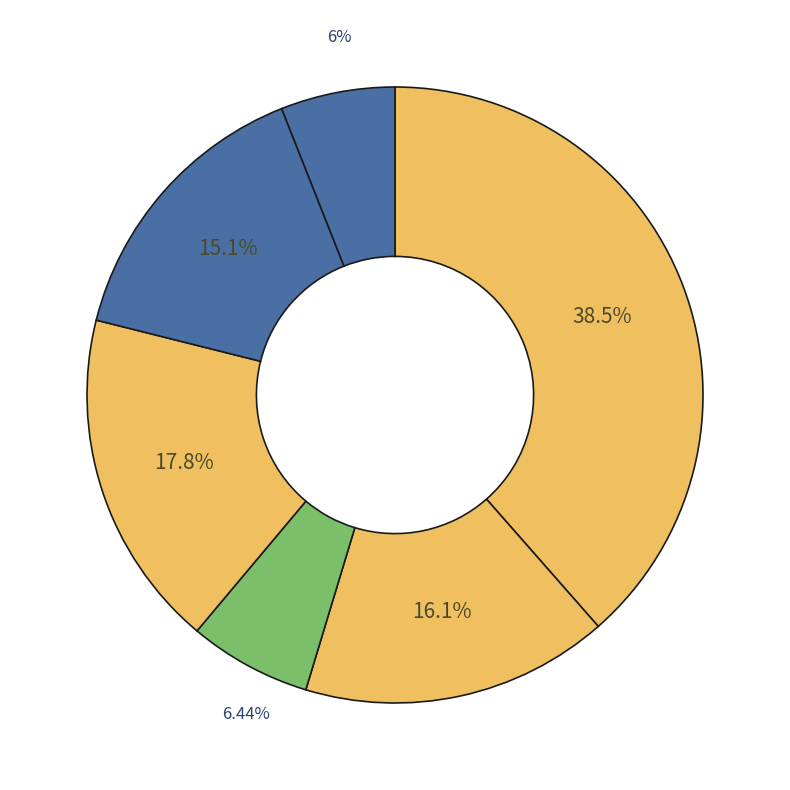

Does any single category account for the majority?

No